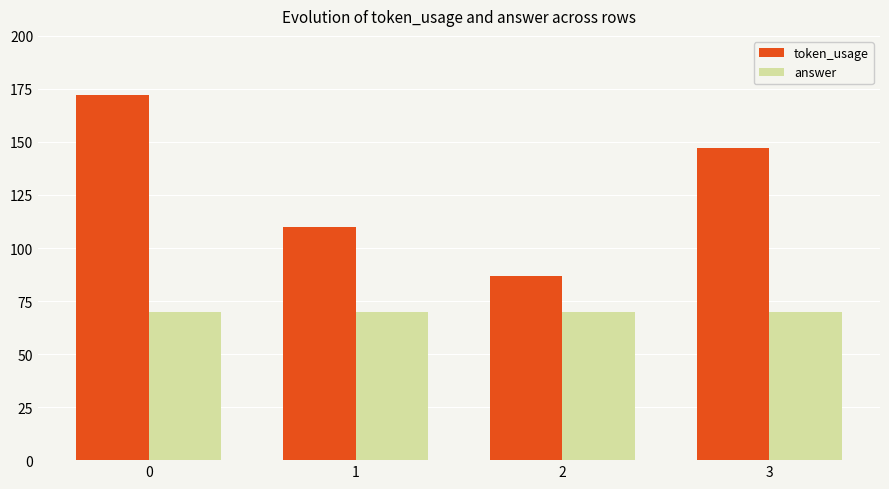

What is the difference between the maximum and second lowest values in the token_usage series?

62